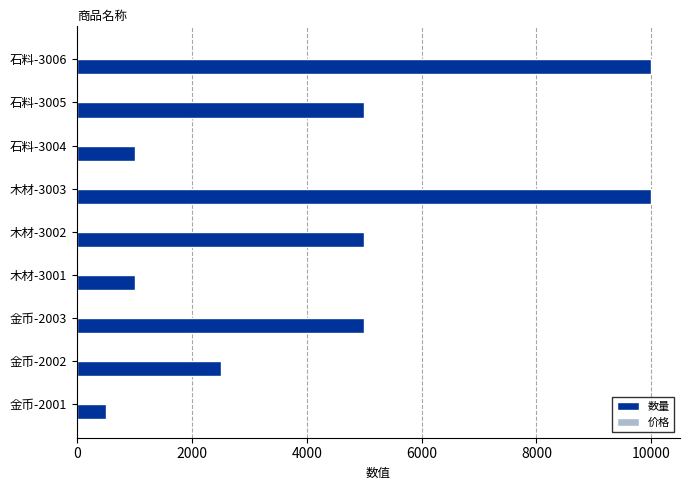

What is the highest value of the 数量 series?

10000